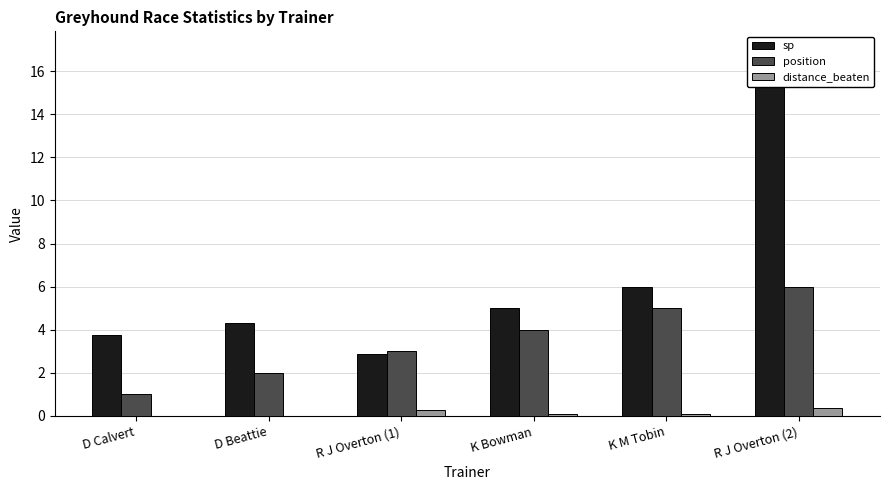

What are all the series names shown in the legend?

sp, position, distance_beaten